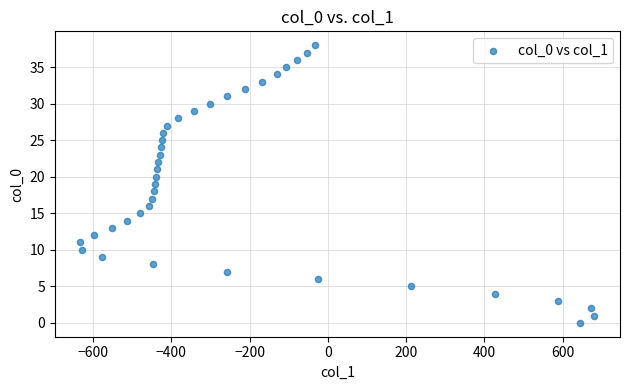

What is the range of Y values (max minus min)?

38